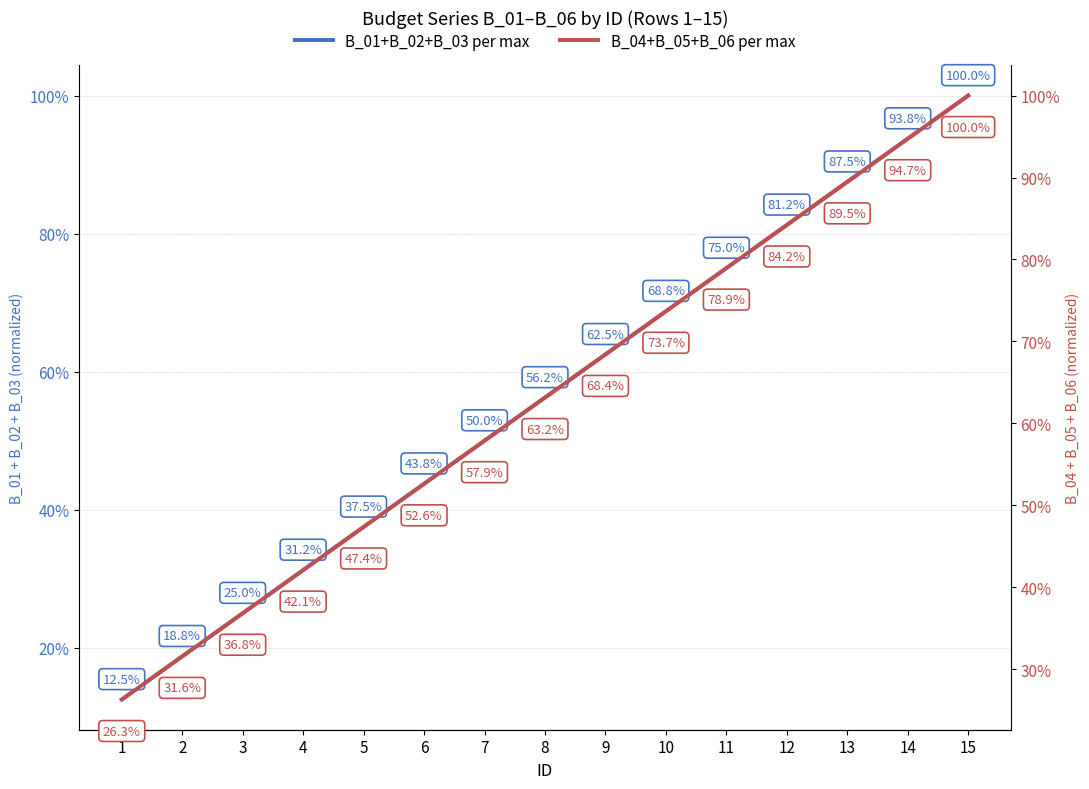

What is the approximate value of B_01+B_02+B_03 per max at 12?

0.8